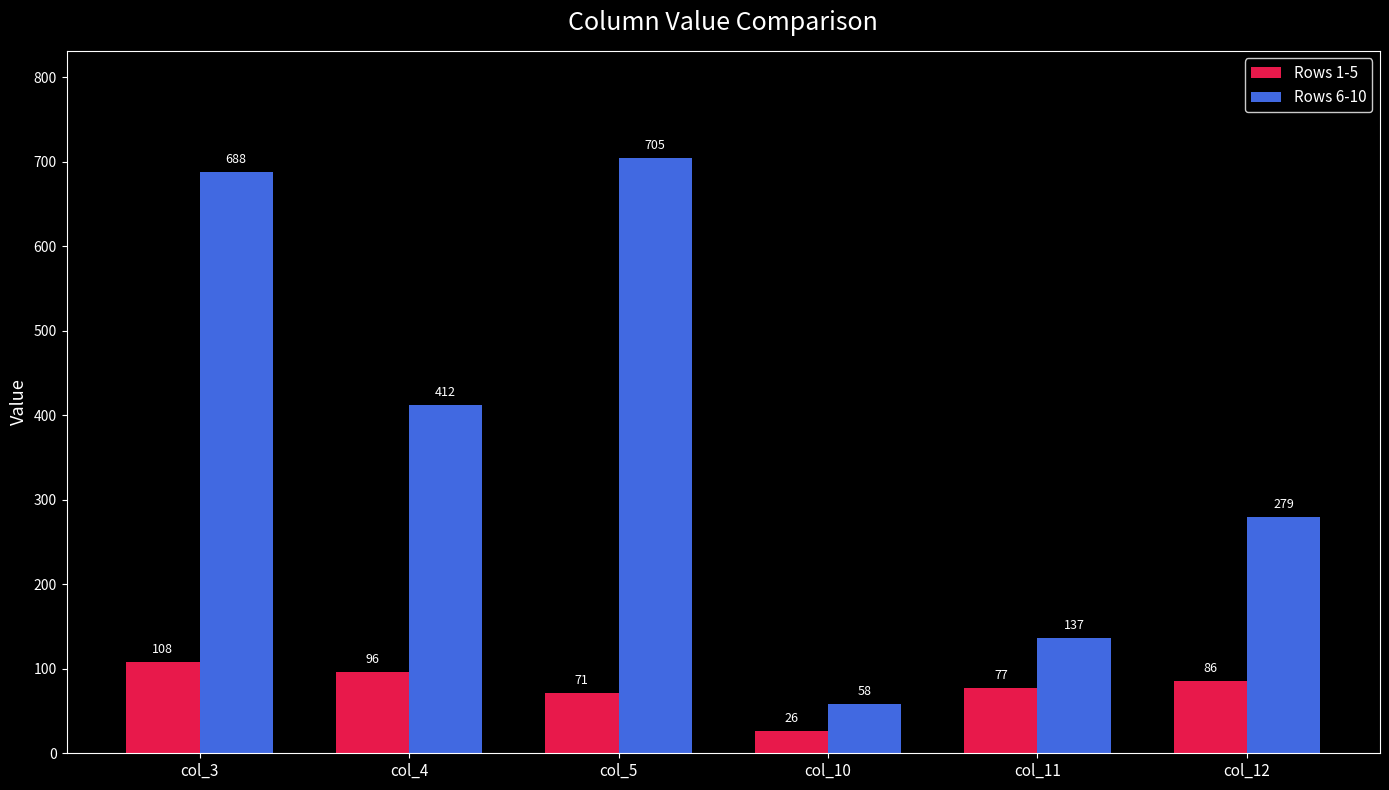

How many categories are shown in the chart?

6